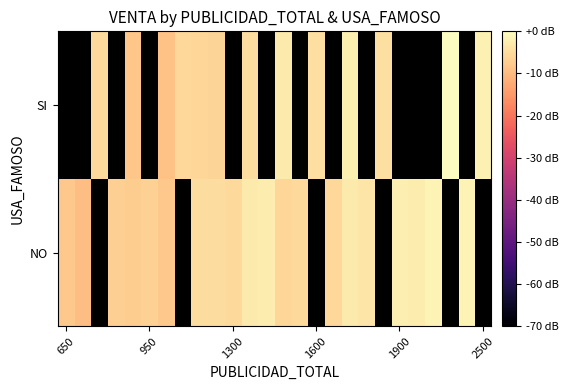

At how many categories does at least one series exceed -6?

20